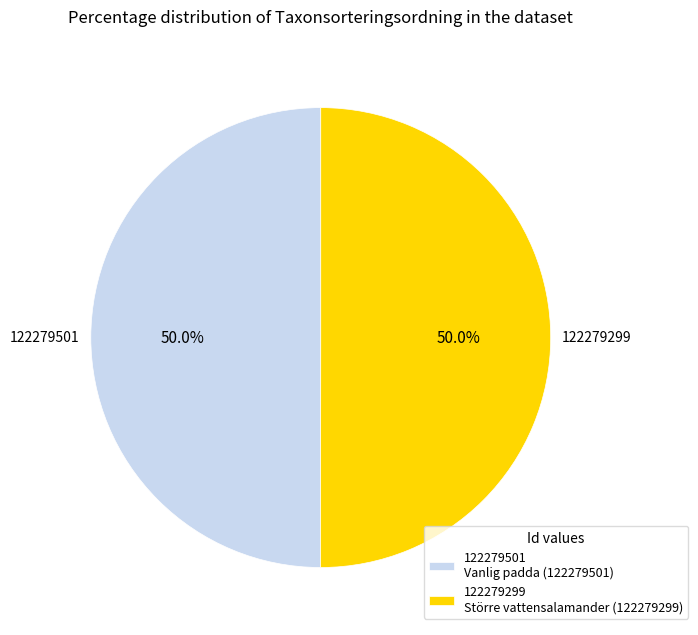

To the nearest percent, what portion does 122279299 represent?

50%